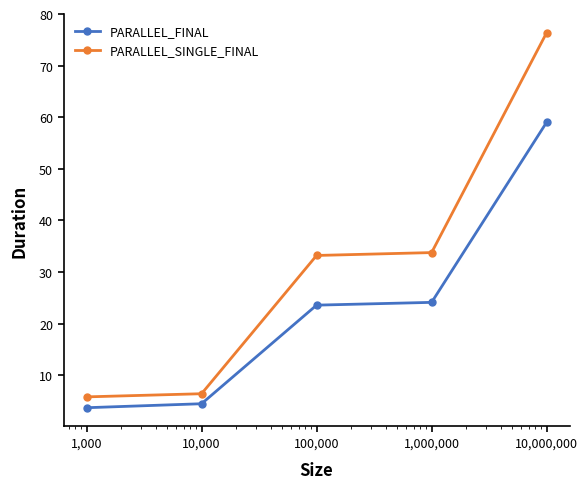

Reading right to left, what are all the values shown in this chart?

PARALLEL_FINAL: 59.0	24.1	23.6	4.5	3.7
PARALLEL_SINGLE_FINAL: 76.4	33.8	33.2	6.4	5.8